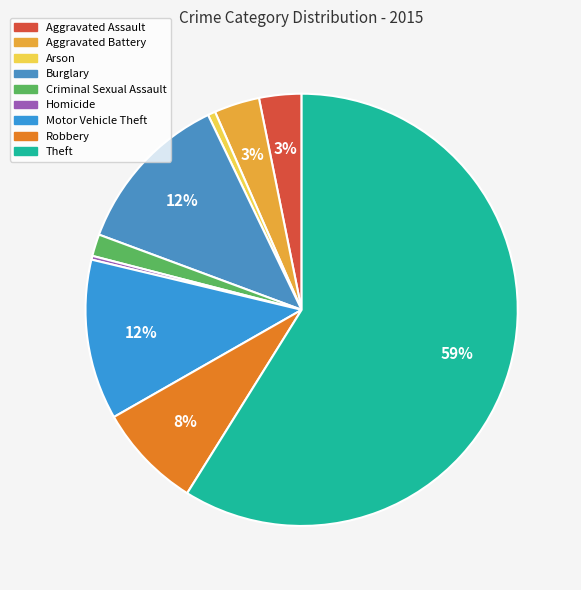

How many segments does this pie chart have?

9